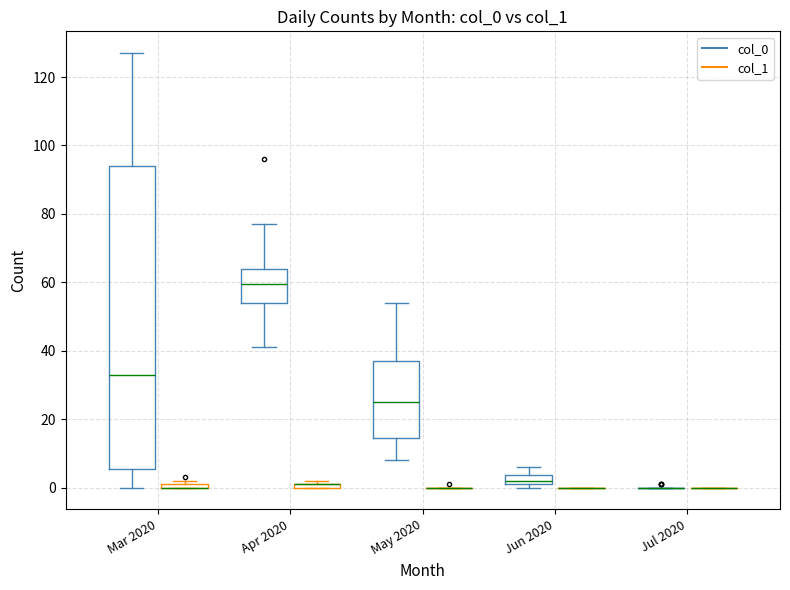

Comparing the boxes themselves (not the whiskers), which one is the tallest?

Mar 2020 (col_0)